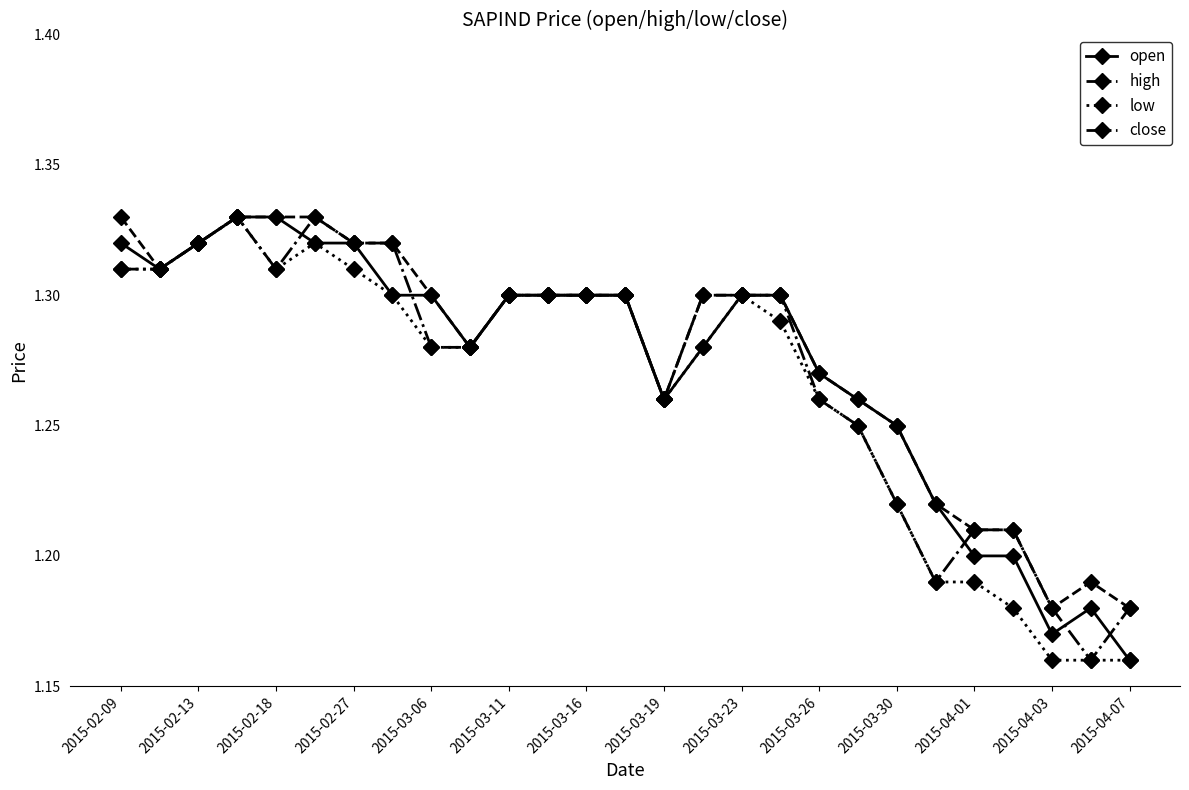

How many close values are between 1 and 2?

27